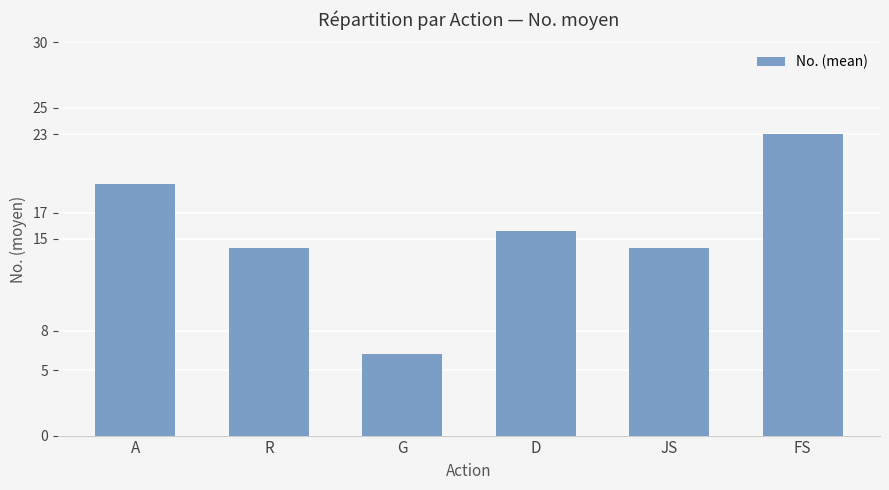

Which category has the lowest value across all series?

G